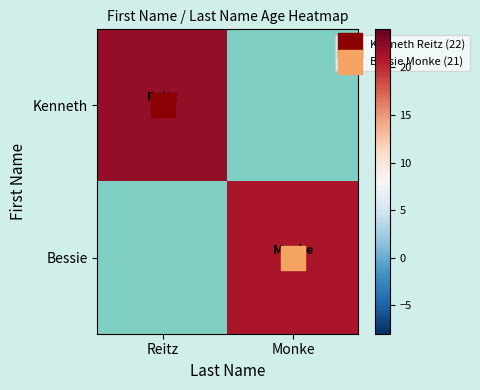

What is the minimum value shown in the chart?

21.0